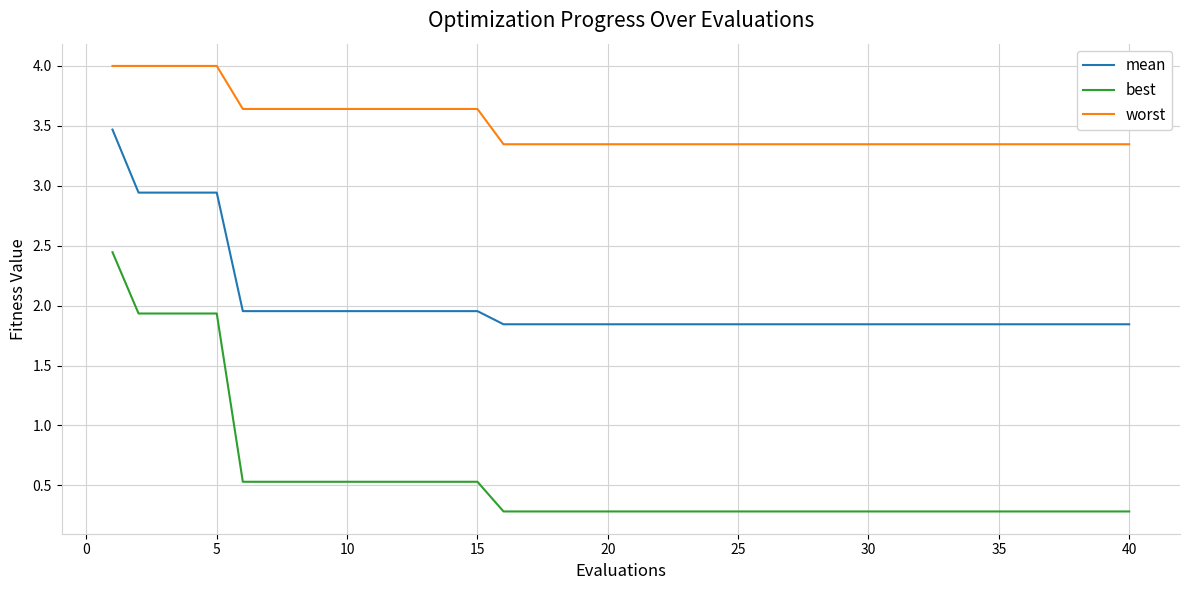

True or false: worst and mean cross at least once.

False